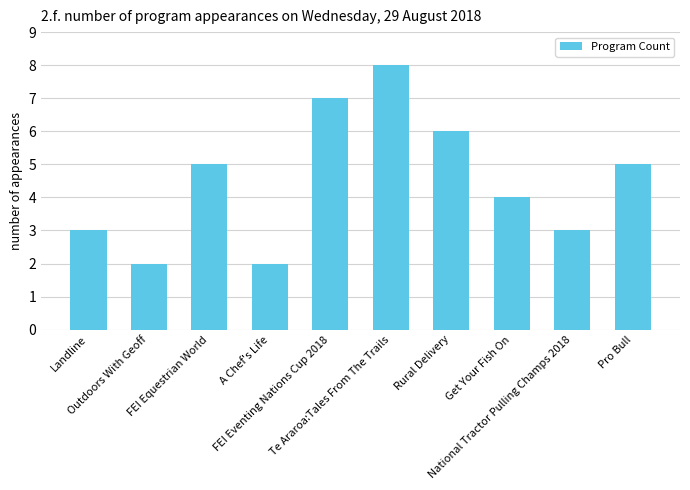

What is the difference between the maximum and minimum values?

6